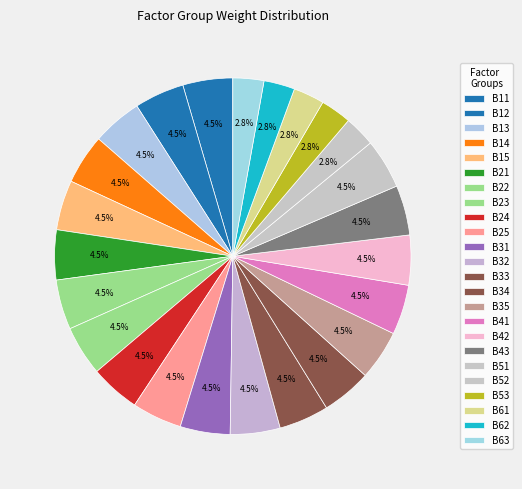

How many slices are in this pie chart?

24